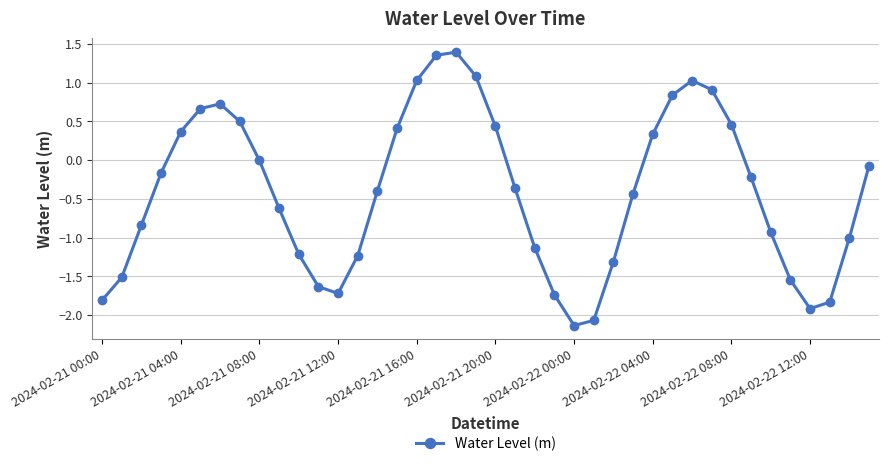

What is the value of the 31st point from the left?

1.0